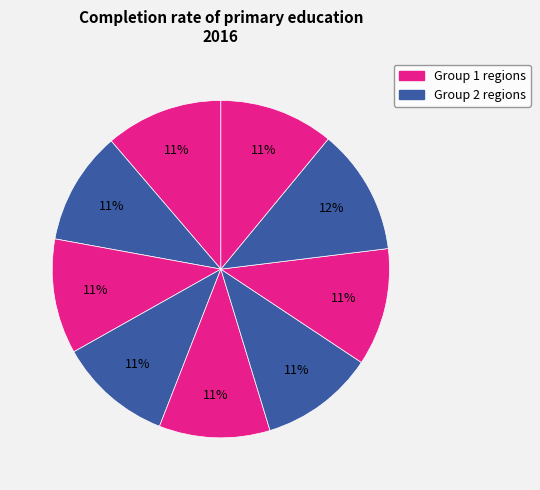

Is there a majority slice in this chart?

No